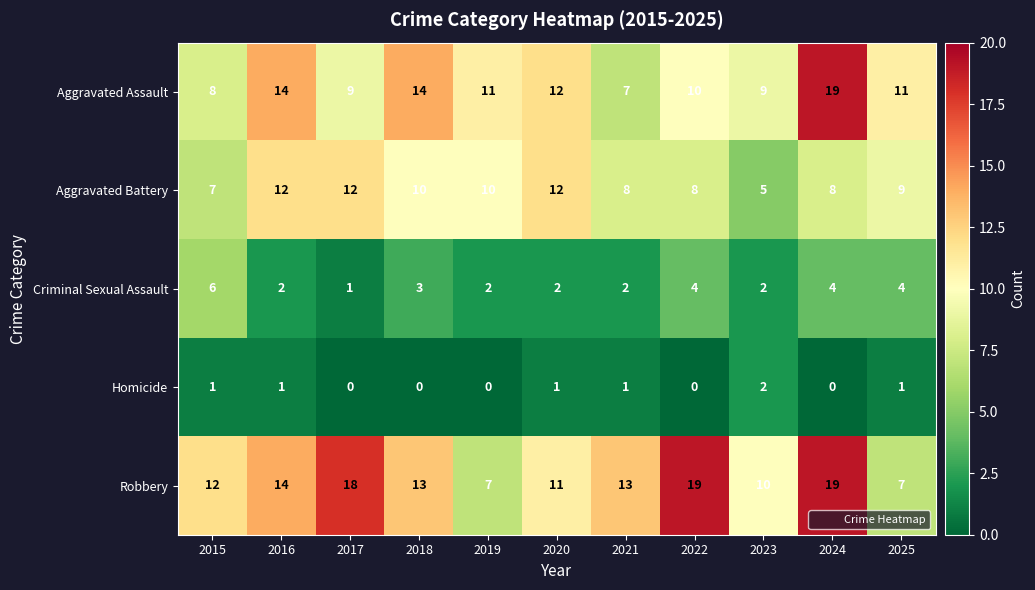

Where does the Criminal Sexual Assault series first go above 2?

2015